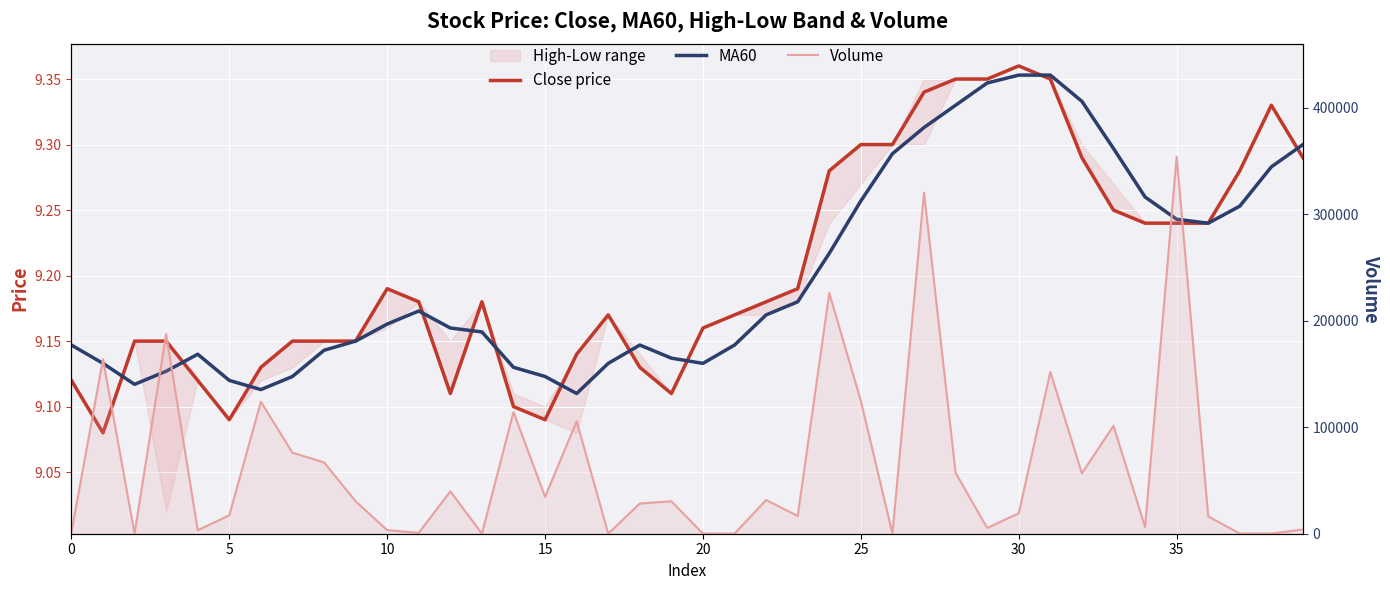

Is it true that Close price equals 2.1 at 15?

False